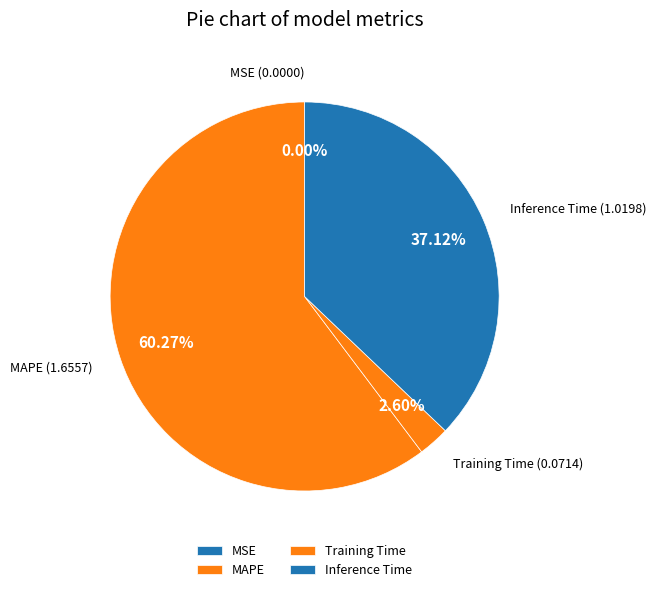

The Inference Time slice represents 27% of the pie. True or false?

False